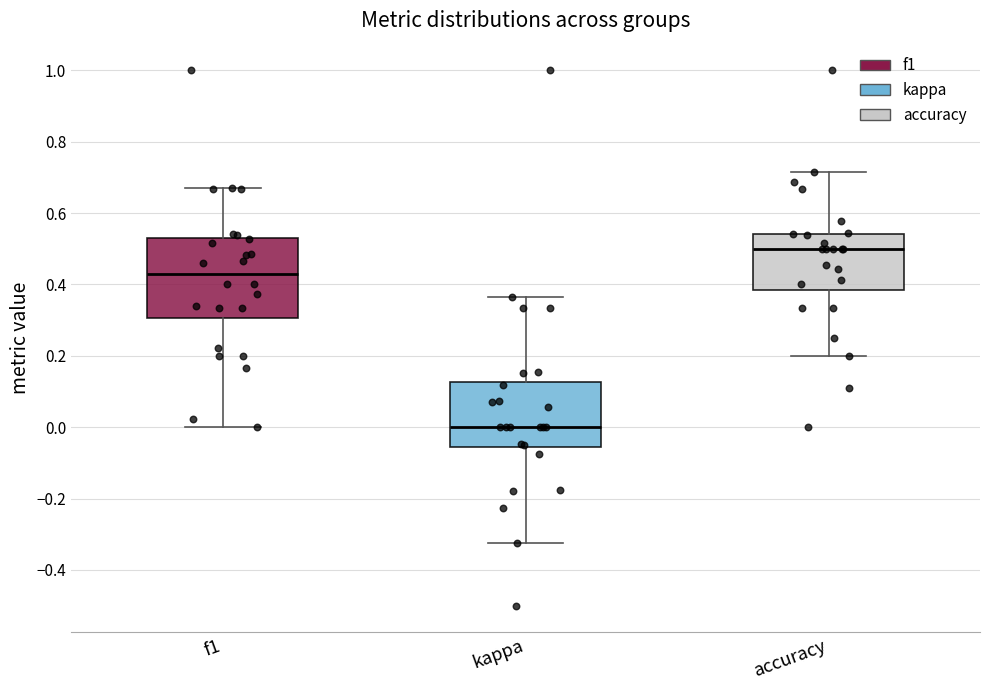

Reading left to right, read every box against the y-axis: the position of its median line, the range the box covers, and the ends of its whiskers. The values are not printed on the chart, so give them approximately, as read against the axis.

f1: median 0.44, box 0.30 to 0.54, whiskers 0.00 to 0.68
kappa: median 0.00, box -0.06 to 0.12, whiskers -0.32 to 0.36
accuracy: median 0.50, box 0.38 to 0.54, whiskers 0.20 to 0.72